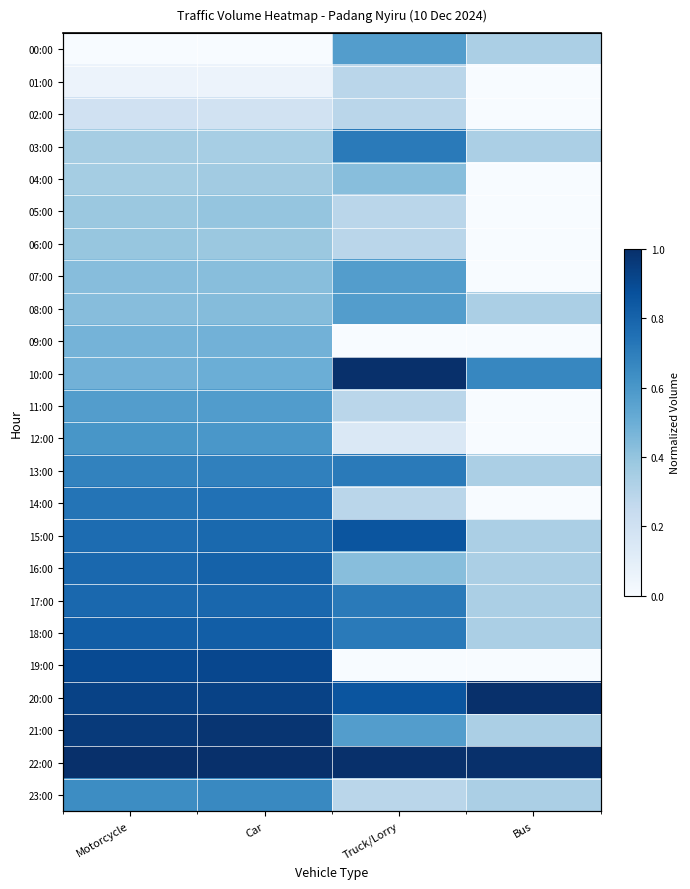

The value of 04:00 at Bus is 0.0. True or false?

True